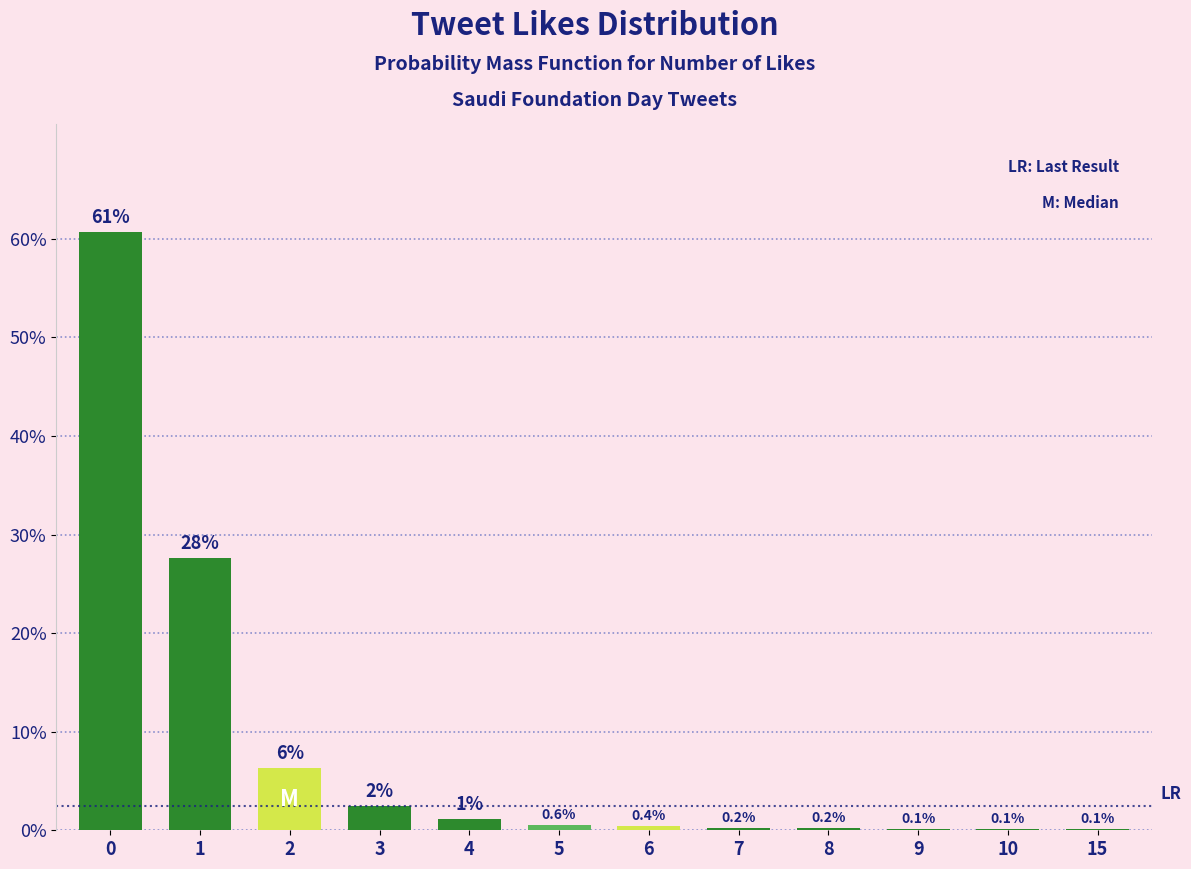

What is the greatest value displayed?

60.7